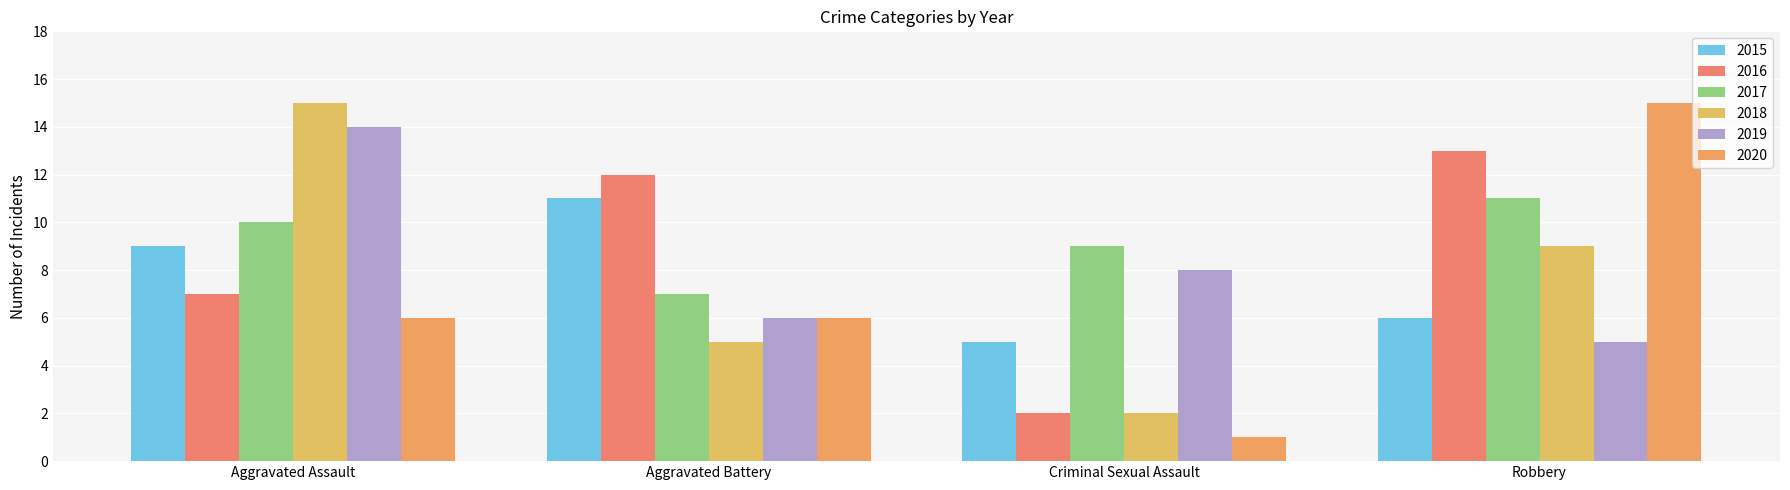

What is the lowest value of the 2020 series?

1